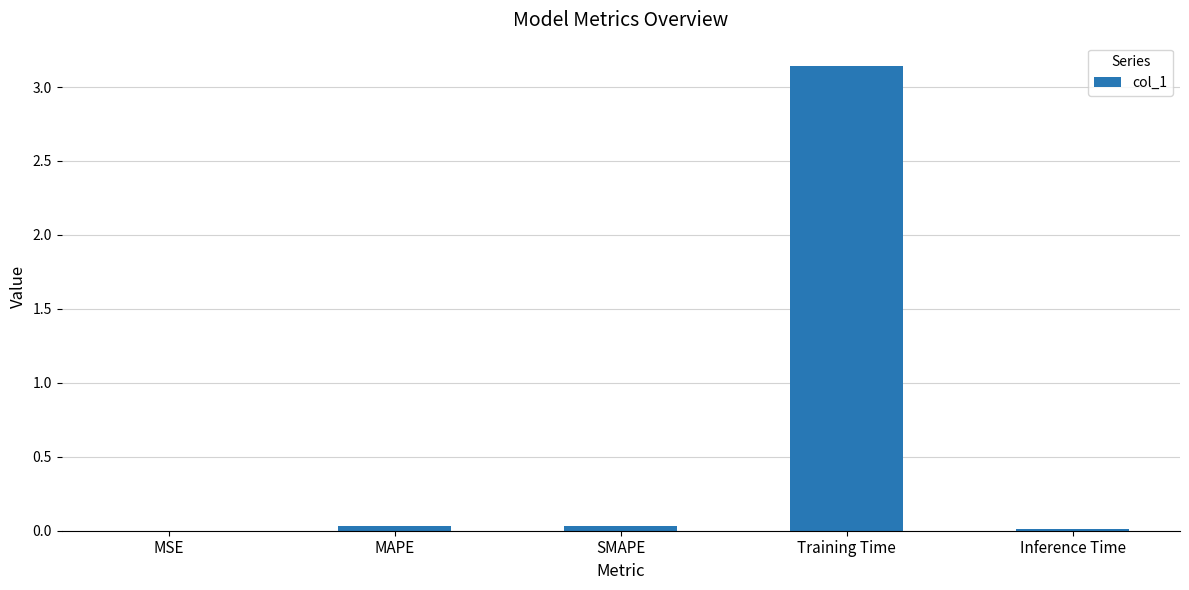

Which label corresponds to the largest value in the chart?

Training Time